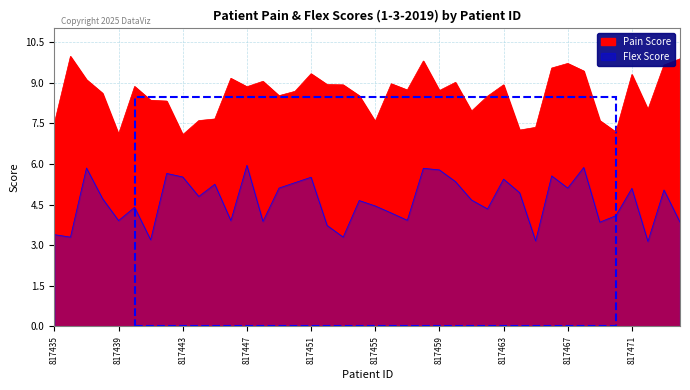

In Pain Score, how many points are lower than both neighbors (excluding endpoints)?

11